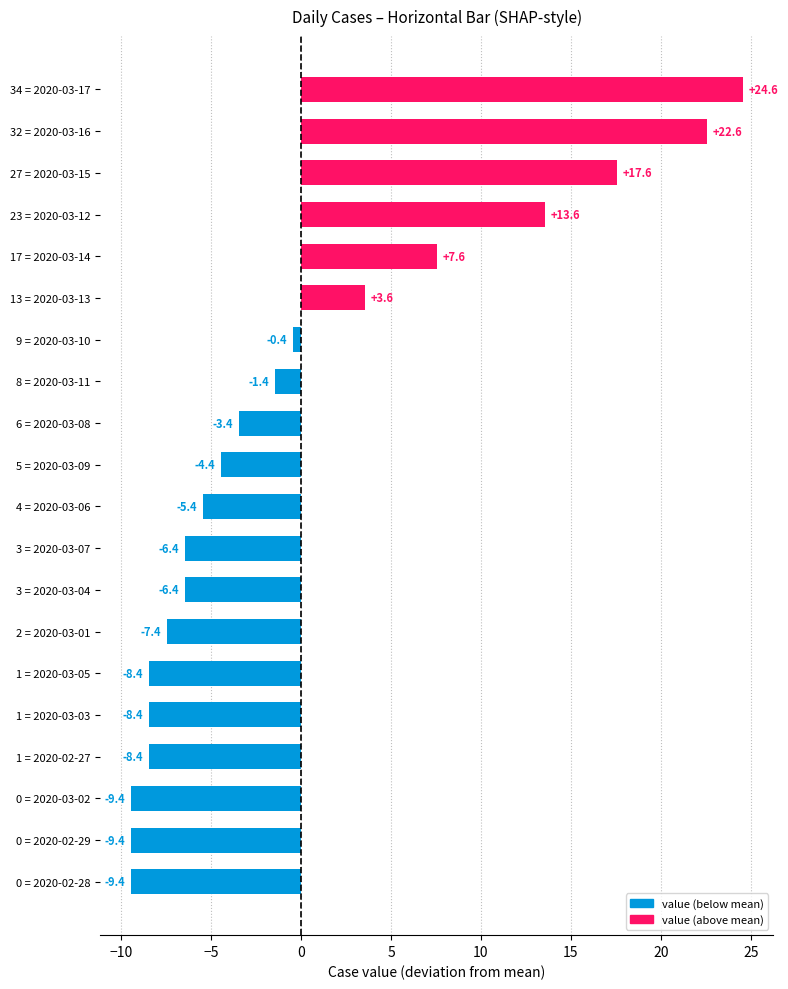

Between 27 = 2020-03-15 and 9 = 2020-03-10, which is larger?

27 = 2020-03-15